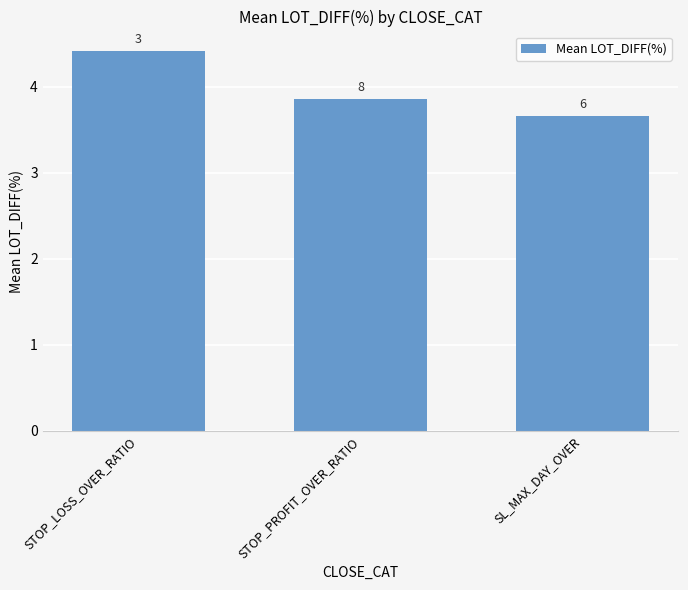

Does the chart contain any negative values?

No